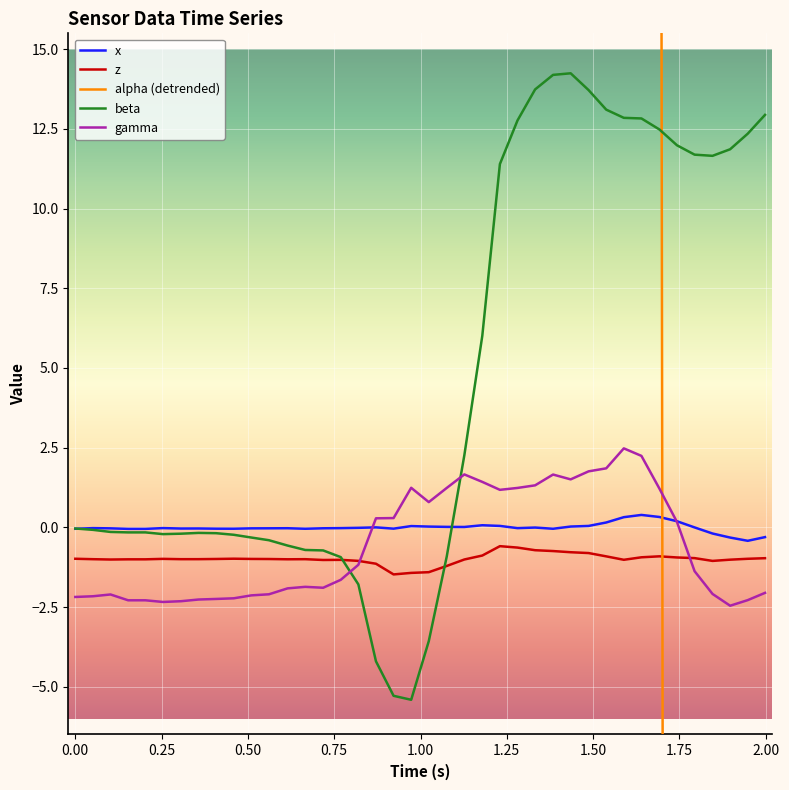

What is the lowest value of the gamma series?

-2.5